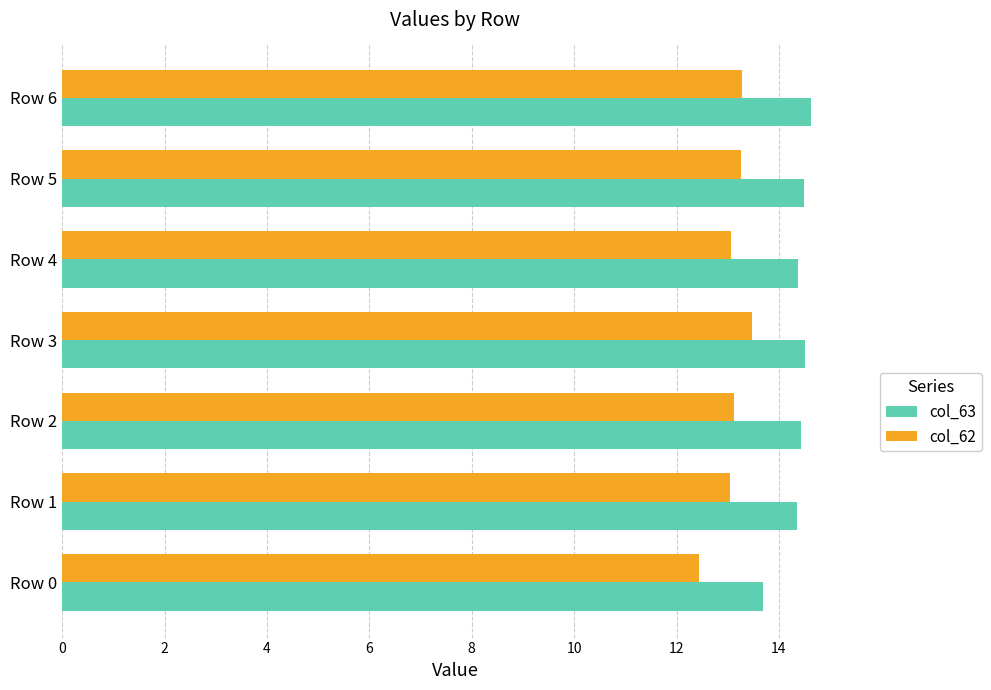

What is the minimum value shown in the chart?

12.4